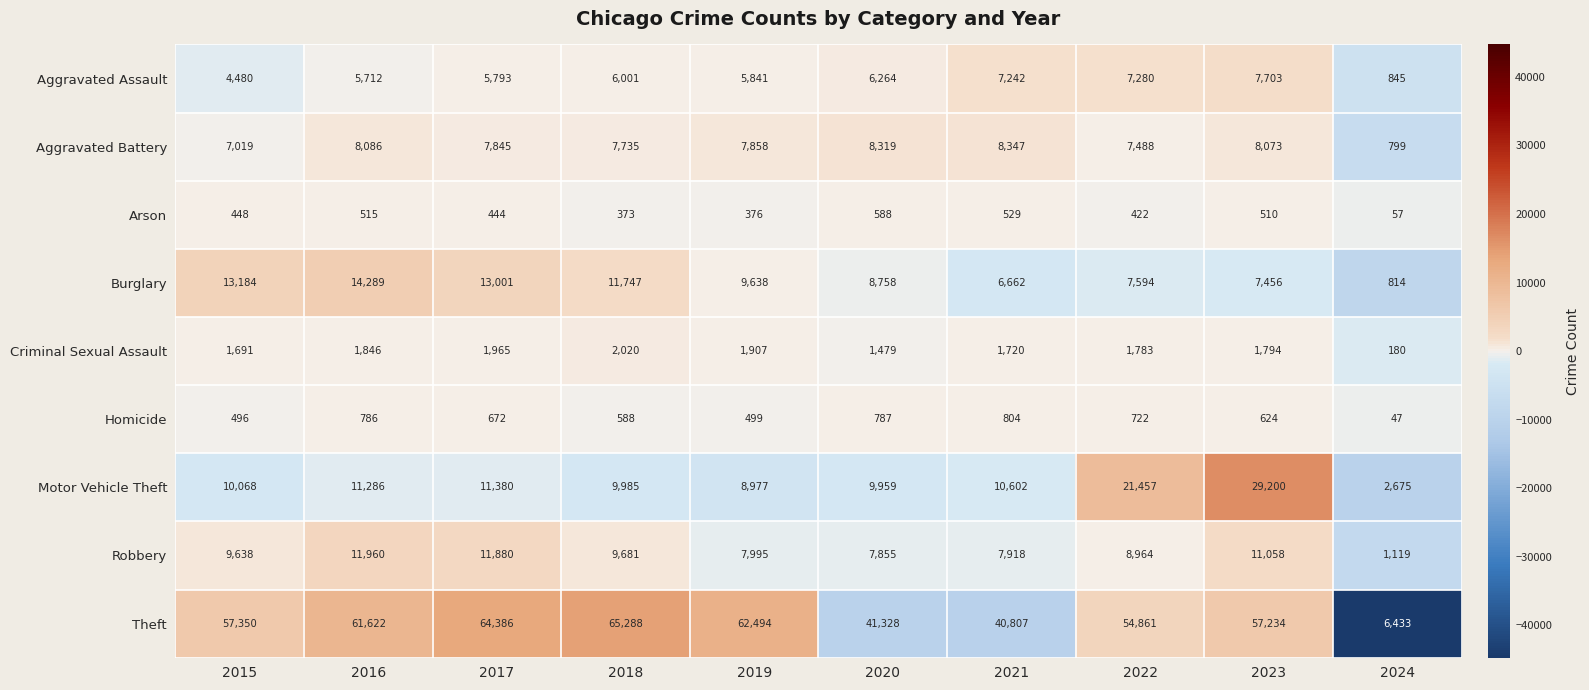

Count the number of categories in the chart.

10